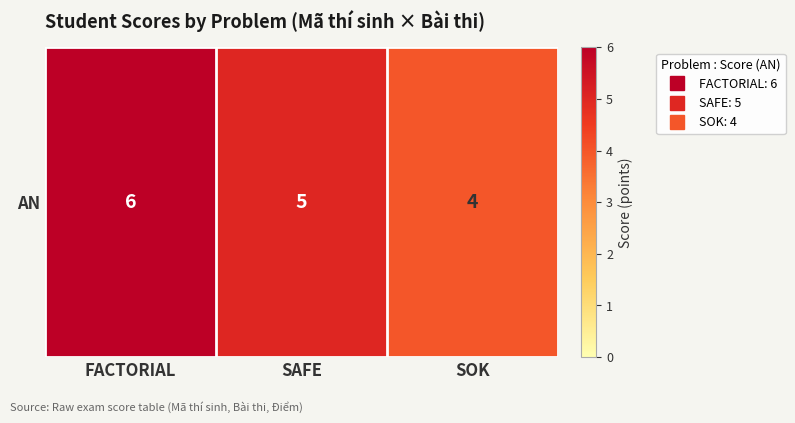

How many series are shown in this chart?

1